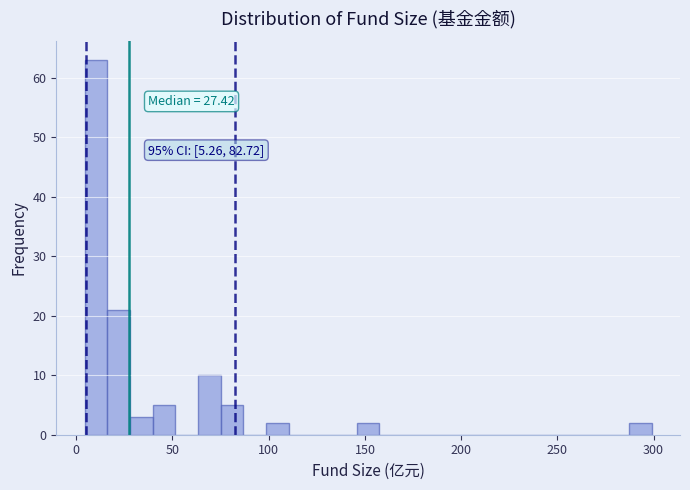

Around what value on the x-axis is the tallest bar? Give the approximate position of its centre, as read against the axis.

10